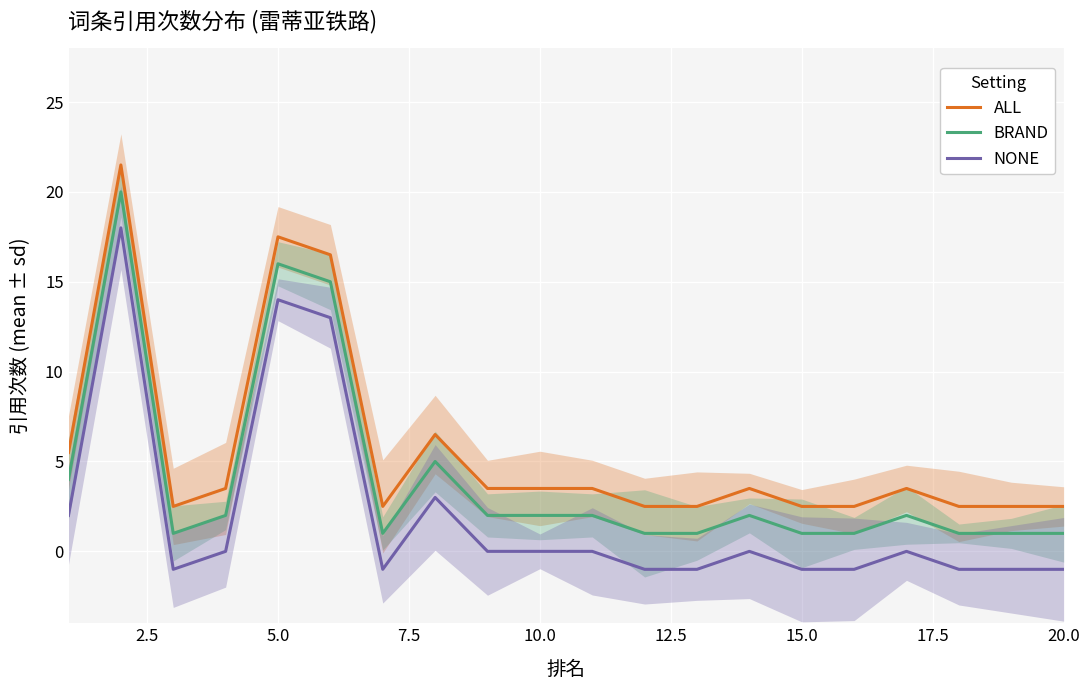

Read the BRAND value at 10.0.

2.0